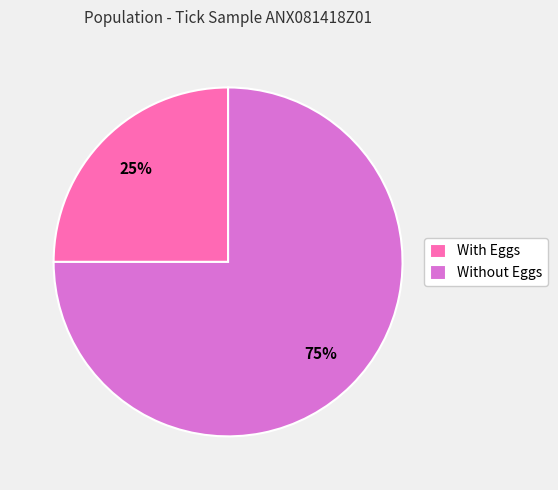

Rank the categories by value from highest to lowest.

Without Eggs, With Eggs